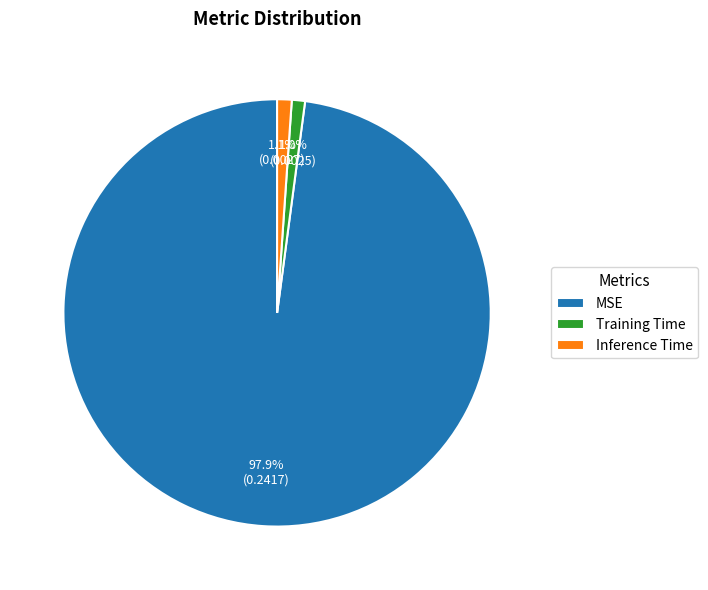

To the nearest percent, what is the average slice percentage?

33%